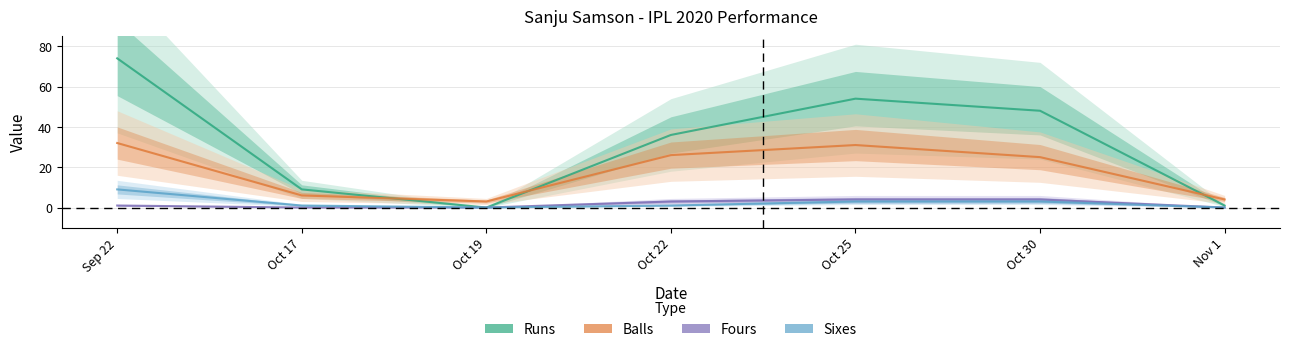

True or false: Sixes has a value of -5 at Nov 1.

False